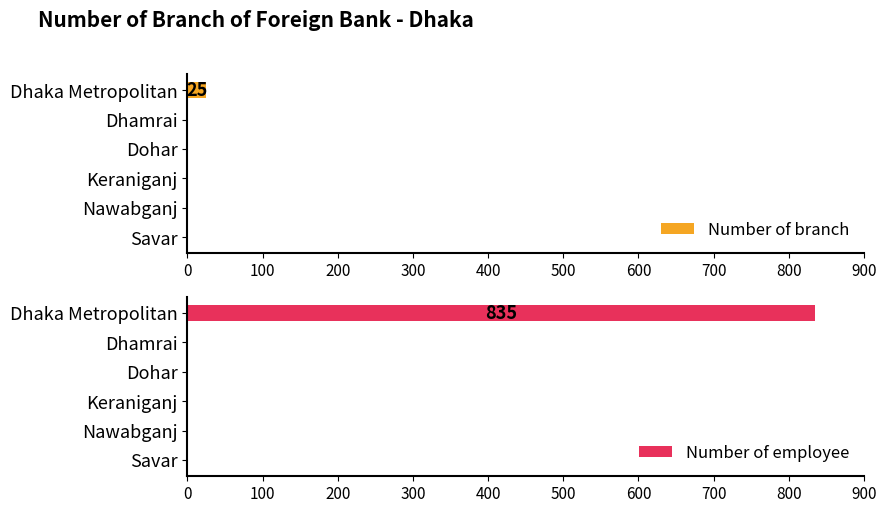

How many data points does each series have?

6